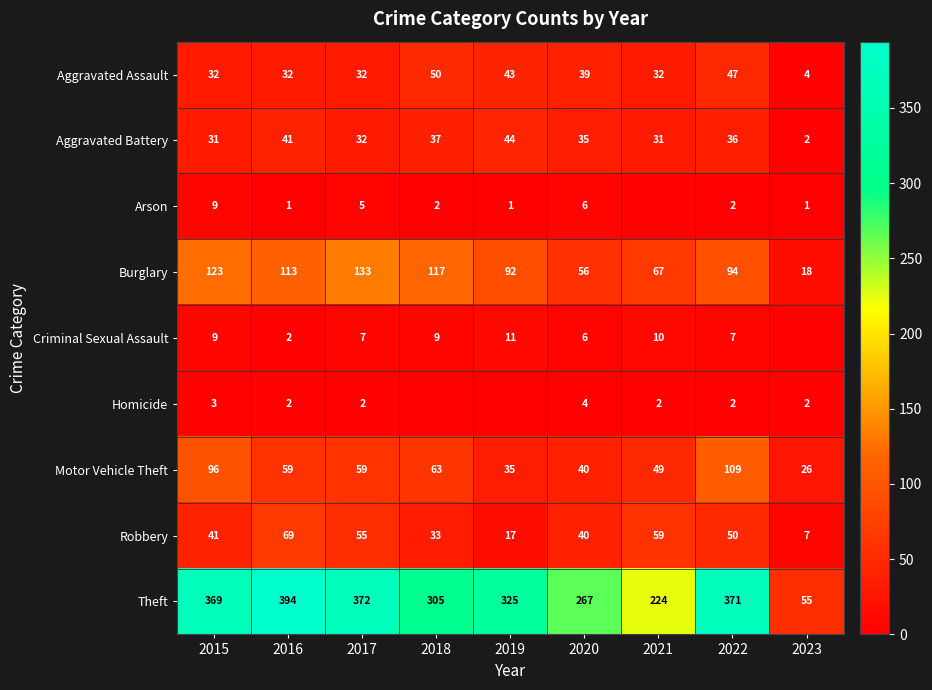

What is the difference between the maximum and second lowest values in the Robbery series?

52